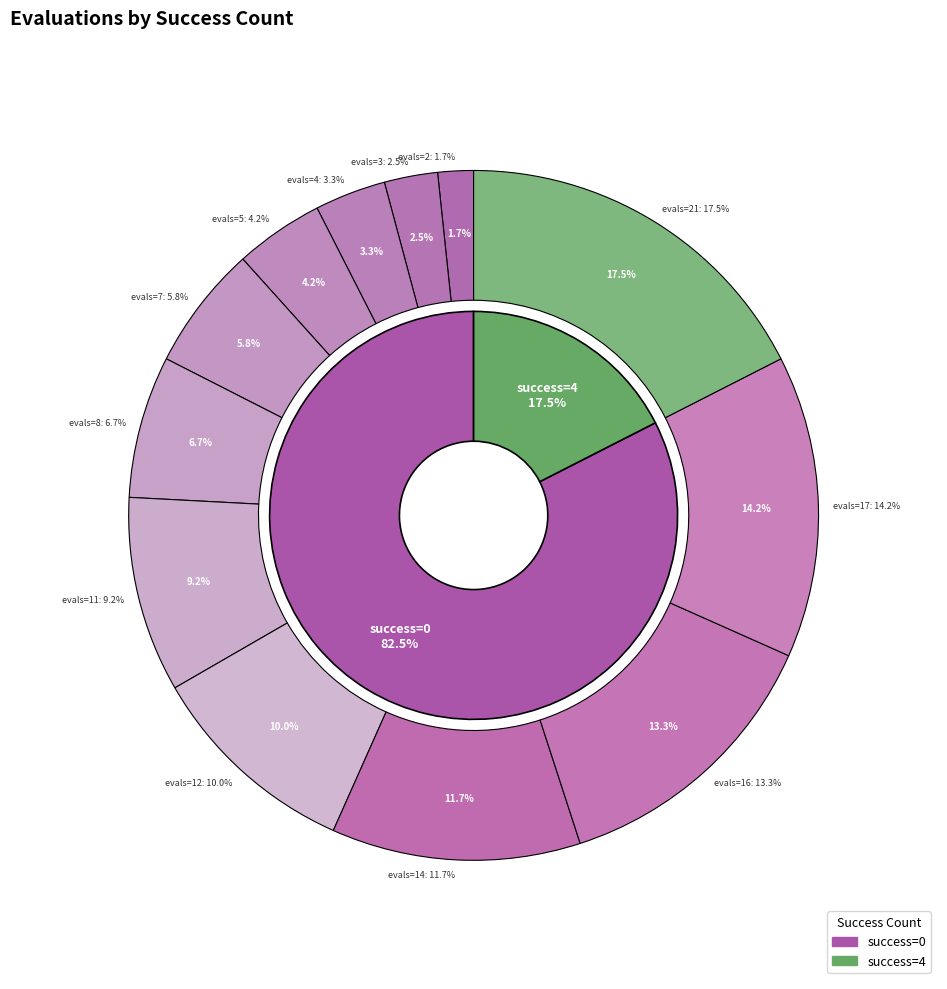

Which category has the biggest portion of the pie?

4 (evals=21)